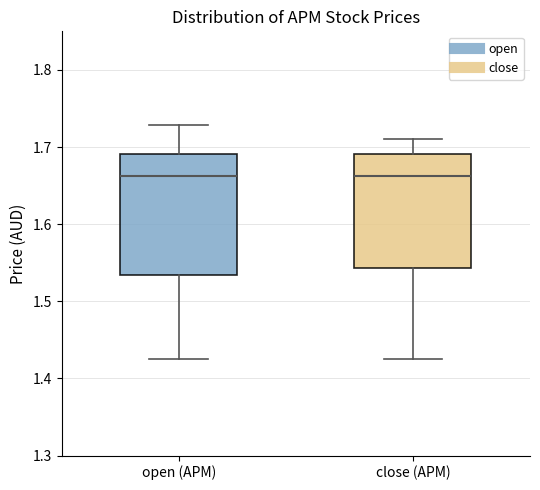

Reading left to right, read every box against the y-axis: the position of its median line, the range the box covers, and the ends of its whiskers. The values are not printed on the chart, so give them approximately, as read against the axis.

open (APM): median 1.66, box 1.53 to 1.69, whiskers 1.43 to 1.73
close (APM): median 1.66, box 1.54 to 1.69, whiskers 1.43 to 1.71